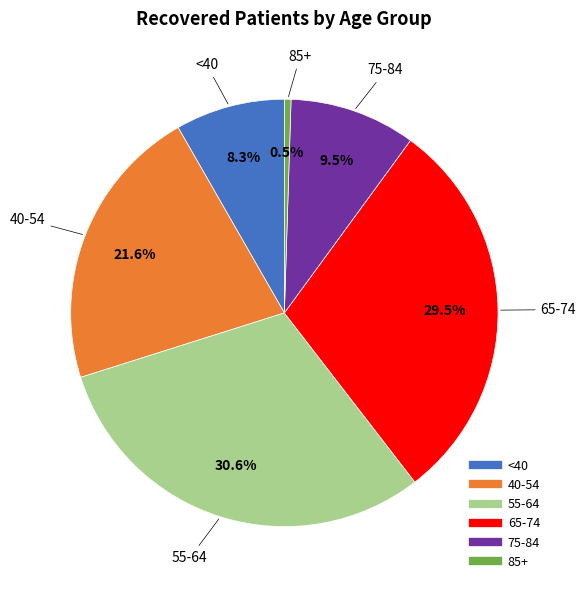

Does any single category account for the majority?

No